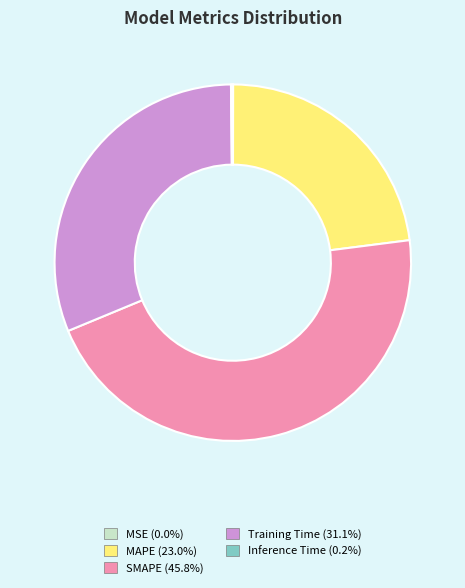

Is there any slice that represents more than half of the pie?

No